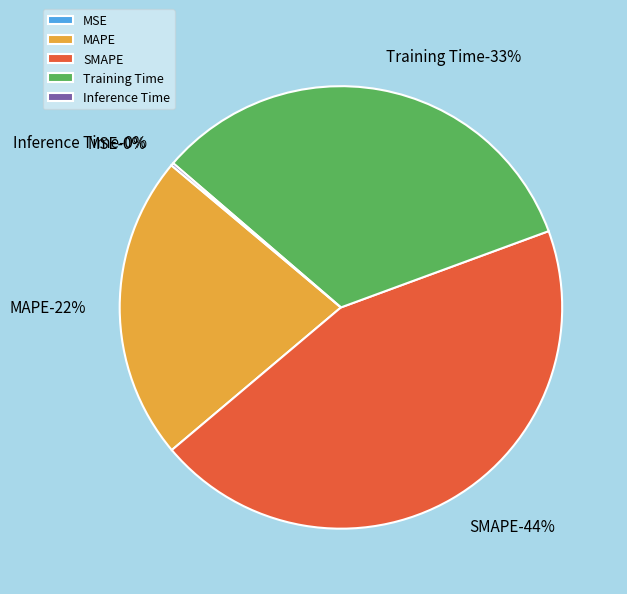

How many segments does this pie chart have?

5